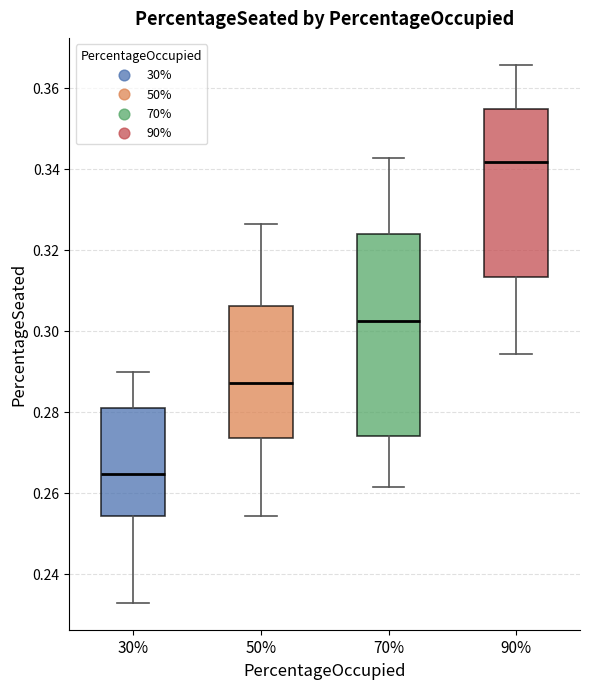

Where does the upper whisker of the box at x = 70% end on the y-axis? The values are not printed on the chart, so give them approximately, as read against the axis.

0.342